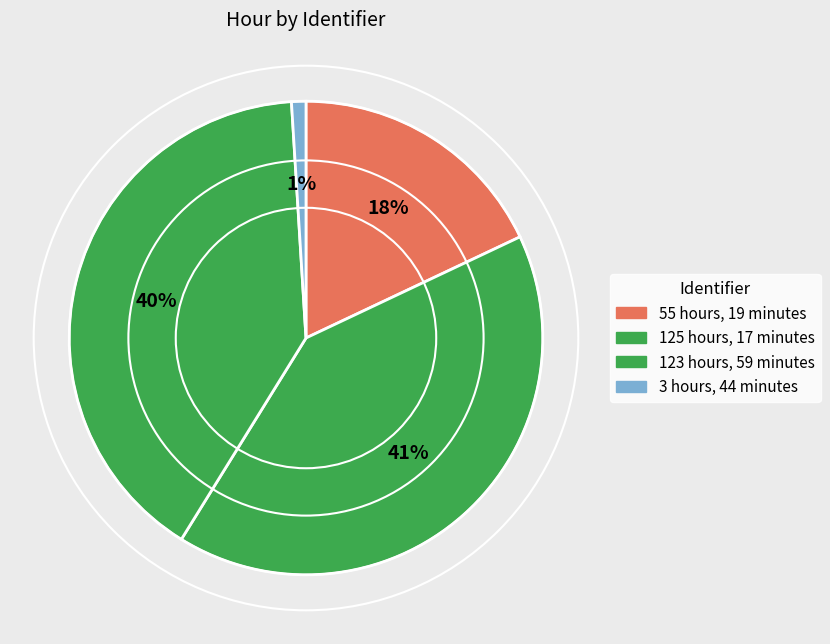

What is the ratio of the value at 55 hours, 19 minutes to the value at 3 hours, 44 minutes?

18.3